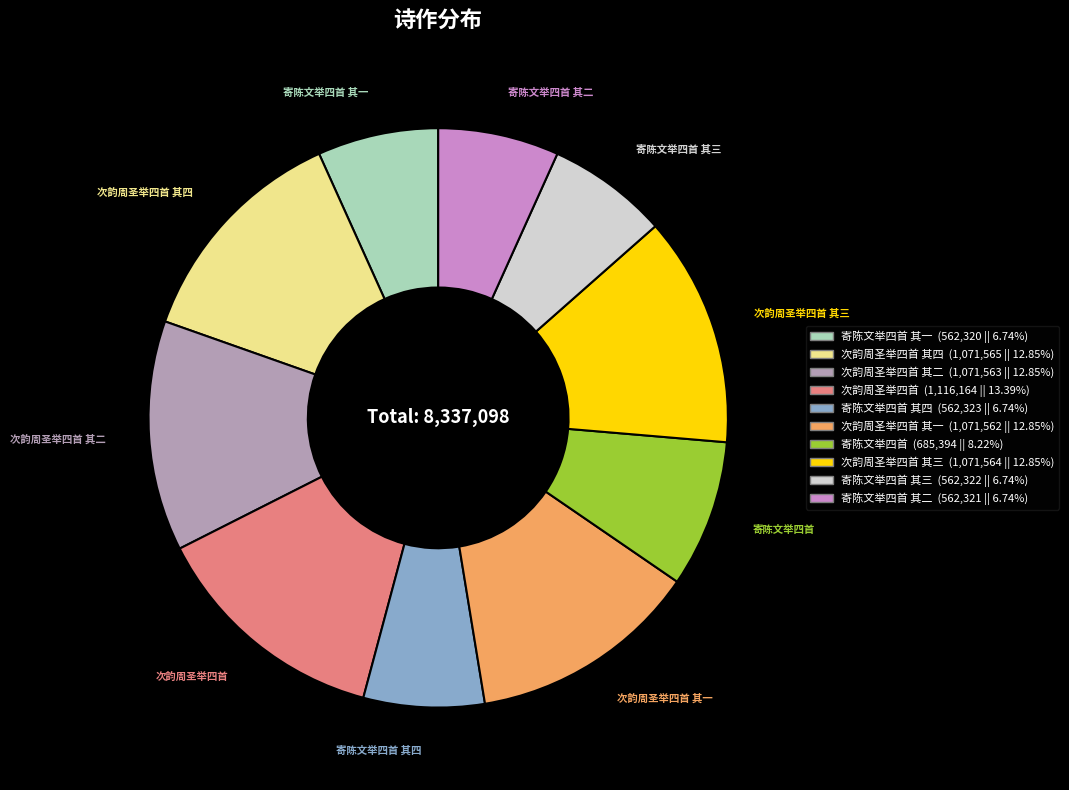

How many slices are in this pie chart?

10